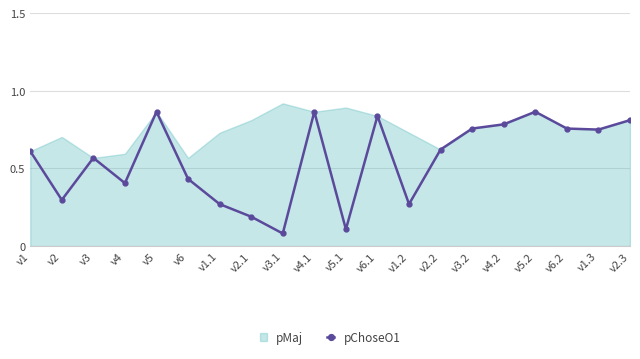

What is the label of the 12th point from the left?

v6.1